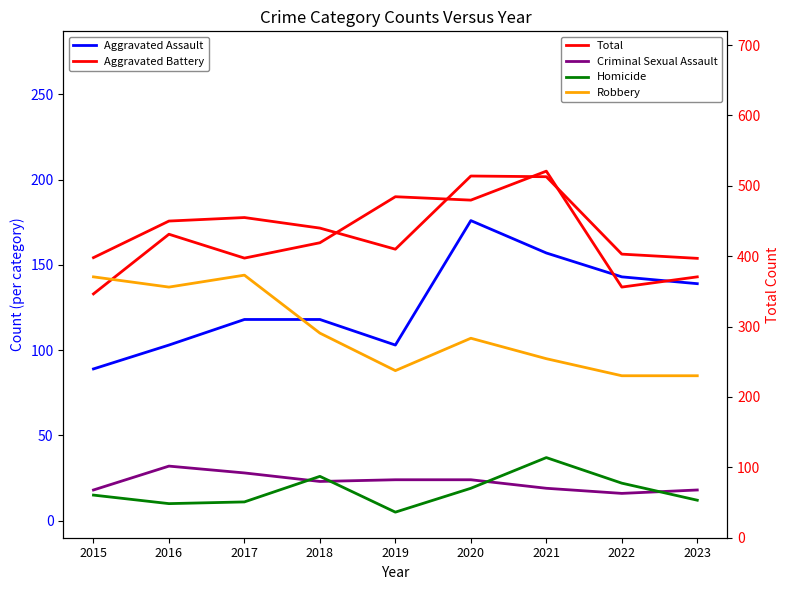

Is it true that Homicide equals 8 at 2019?

False